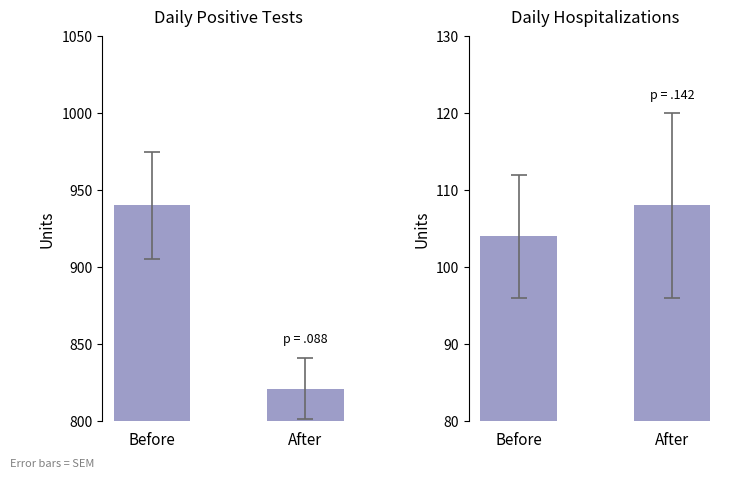

What is the sum of all Hospitalizations values?

212